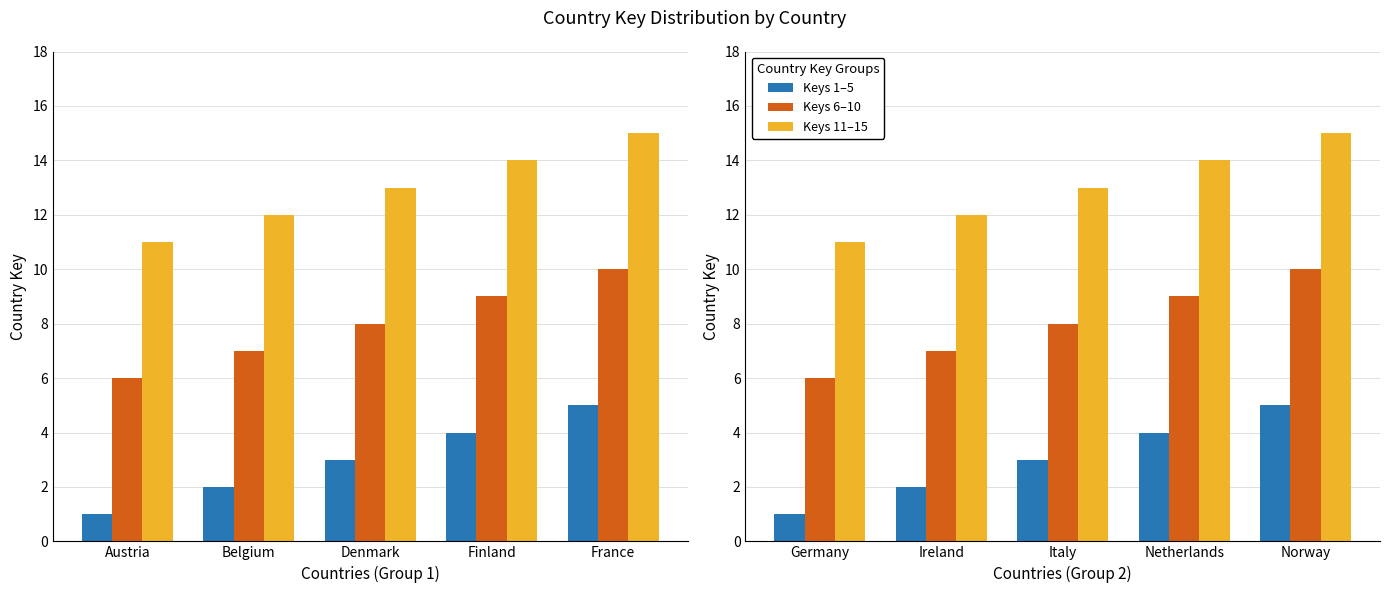

What is the value of the Keys 11–15 bar at the 2nd from the left?

12